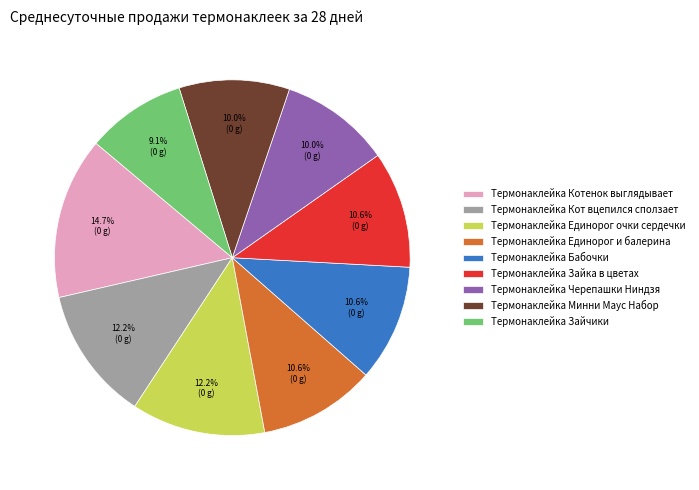

Is it true that Термонаклейка Зайка в цветах is 11% of the pie?

True